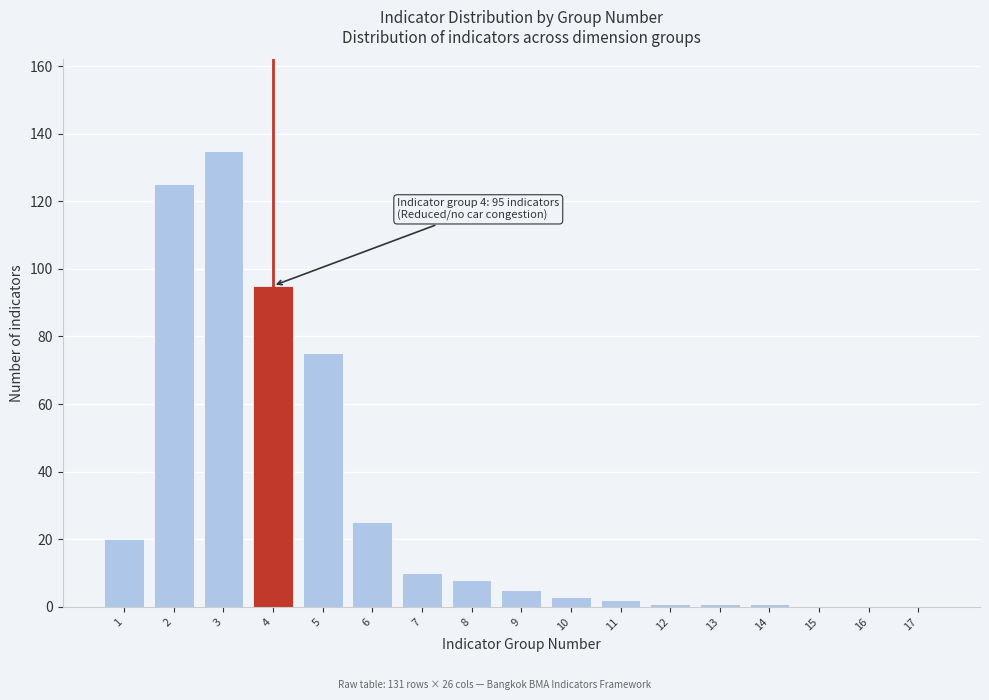

What is the change in value from 6 to 16?

-25